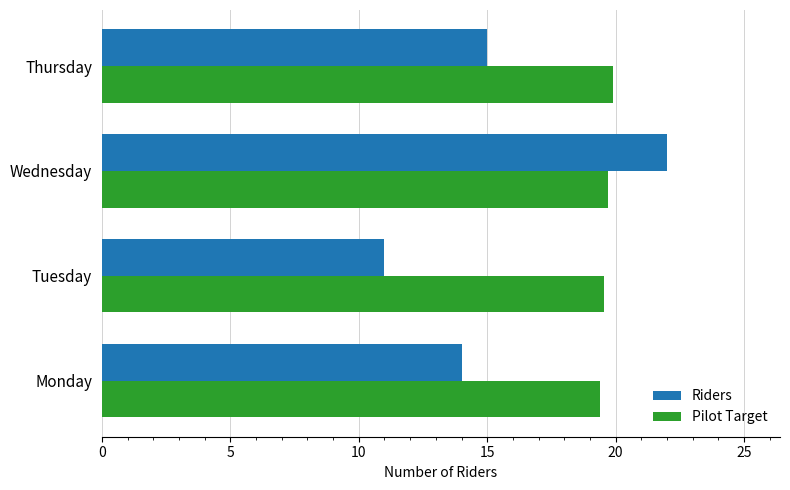

List the series in order of their peak value, highest first.

Riders, Pilot Target